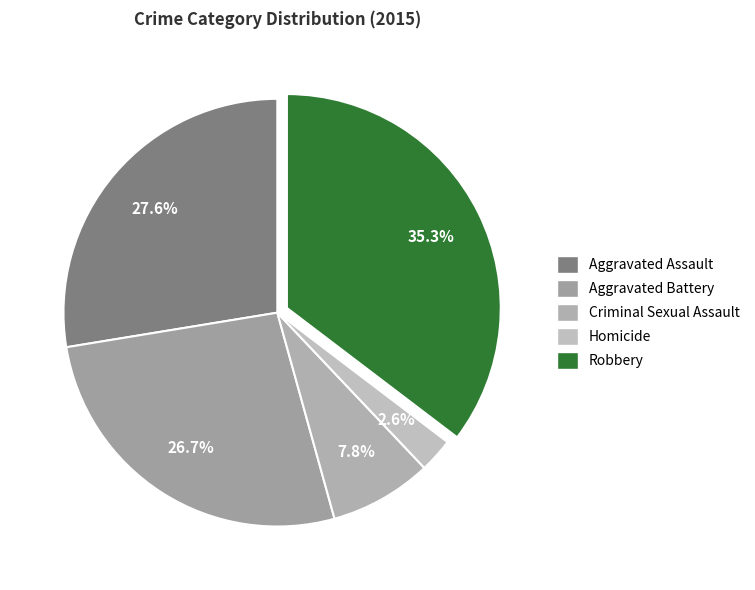

Rank the categories by value from highest to lowest.

Robbery, Aggravated Assault, Aggravated Battery, Criminal Sexual Assault, Homicide